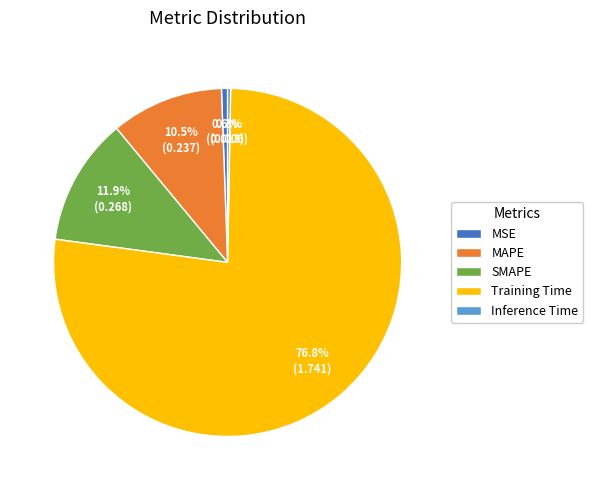

Which category has the biggest portion of the pie?

Training Time